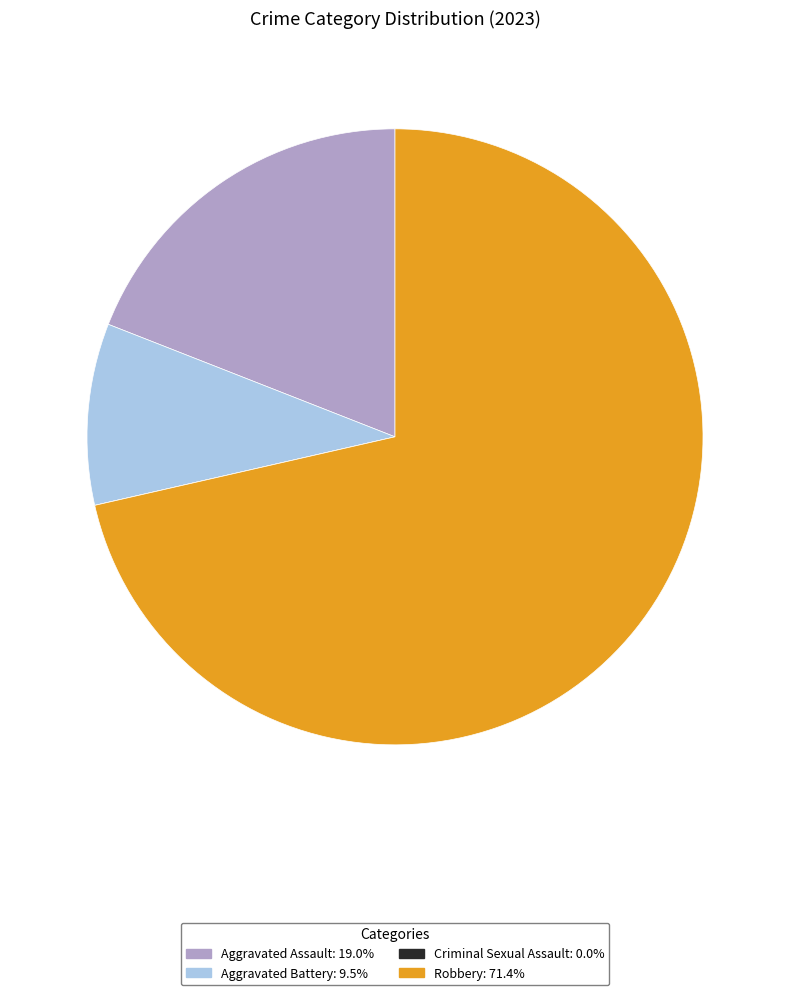

Which category has the biggest portion of the pie?

Robbery